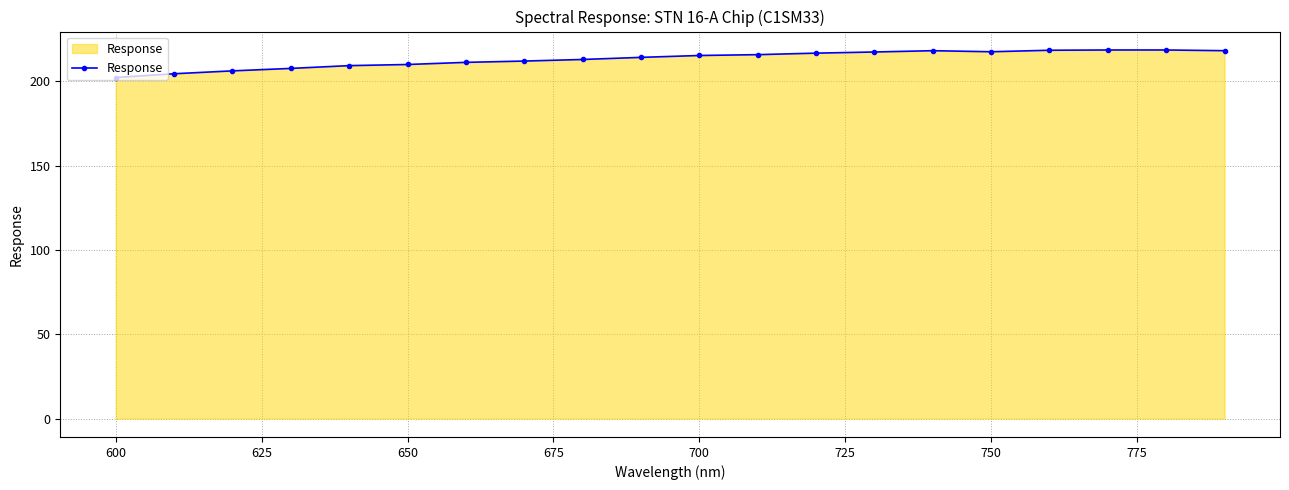

What is the difference between the maximum and second lowest values?

14.1